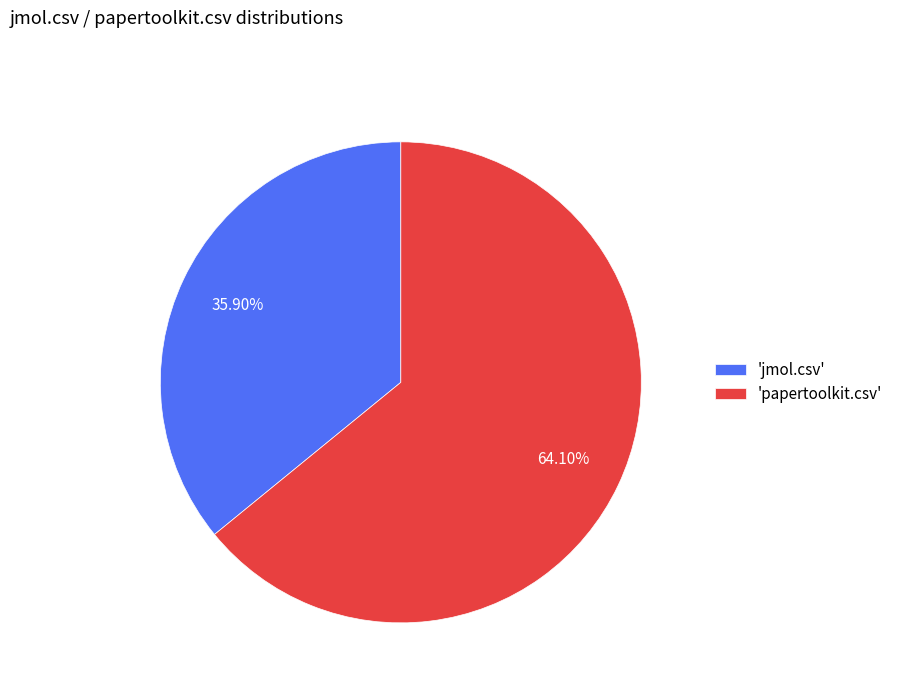

Rank the categories by value from highest to lowest.

'papertoolkit.csv', 'jmol.csv'